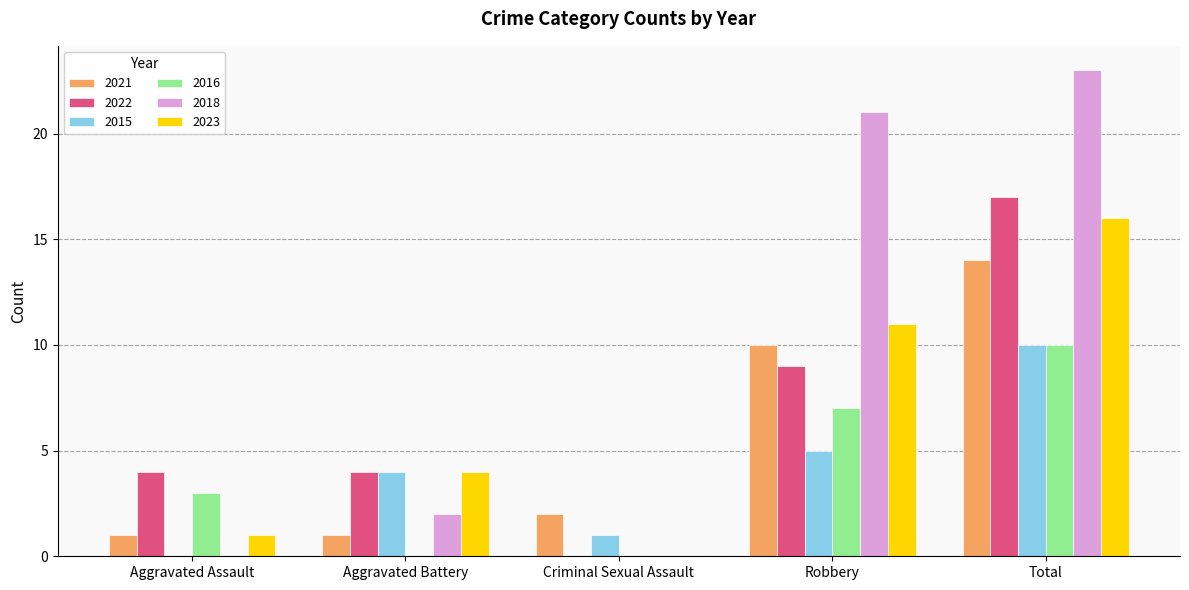

Count the number of data series in this chart.

6